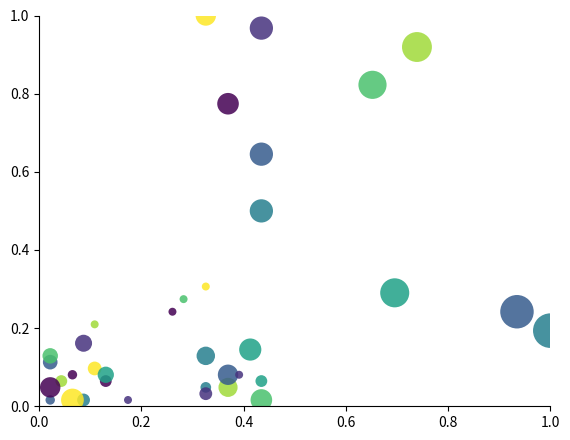

How many data points are displayed?

36